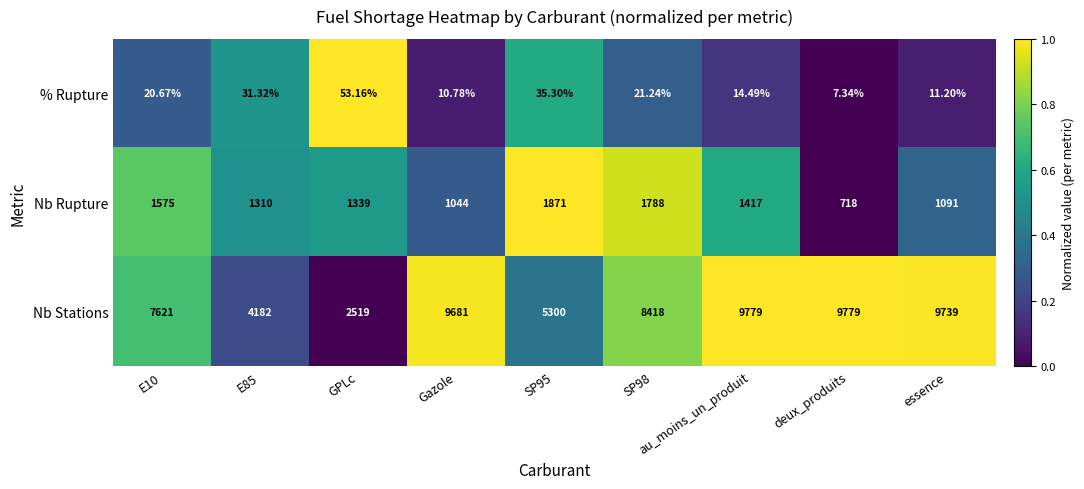

How many values in the % Rupture series exceed 20?

5